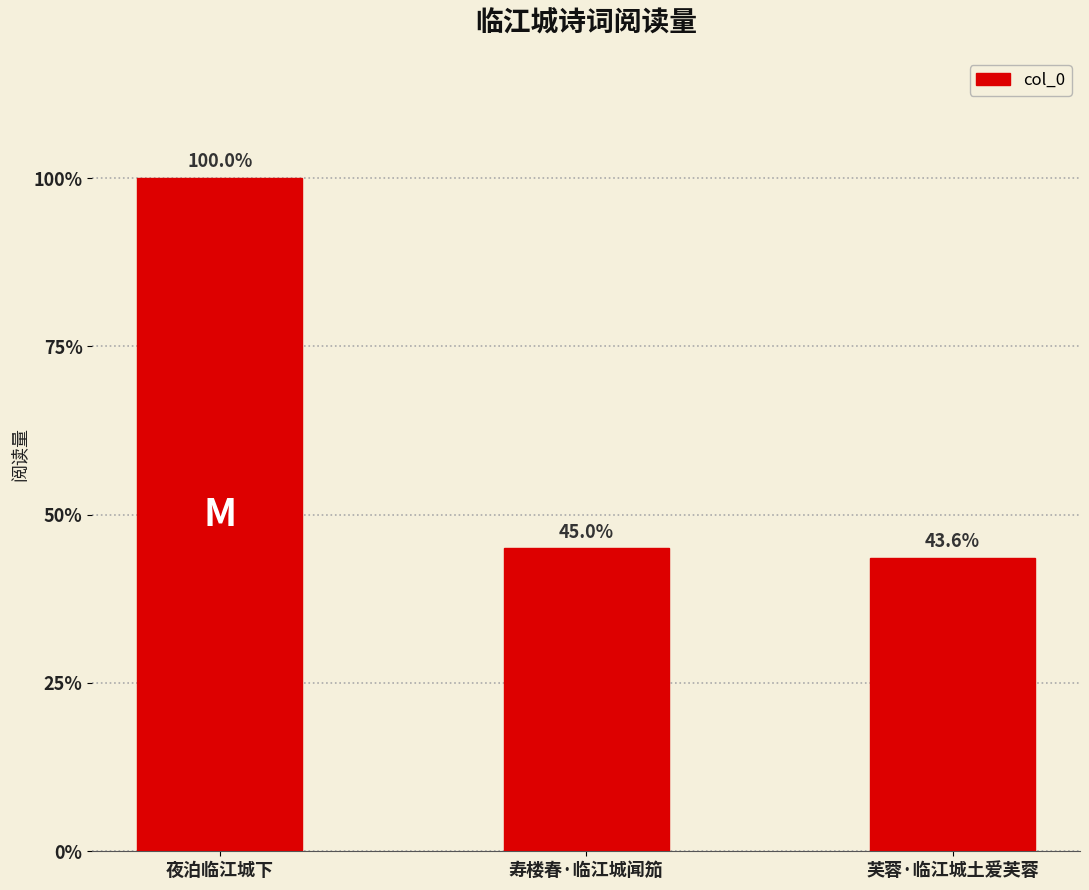

Does the chart contain any negative values?

No